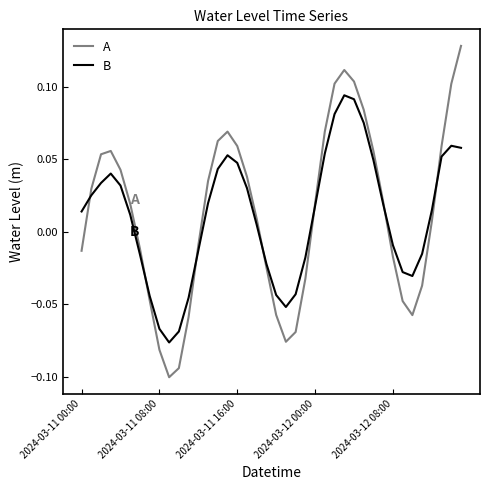

Which series has the widest spread of values?

A